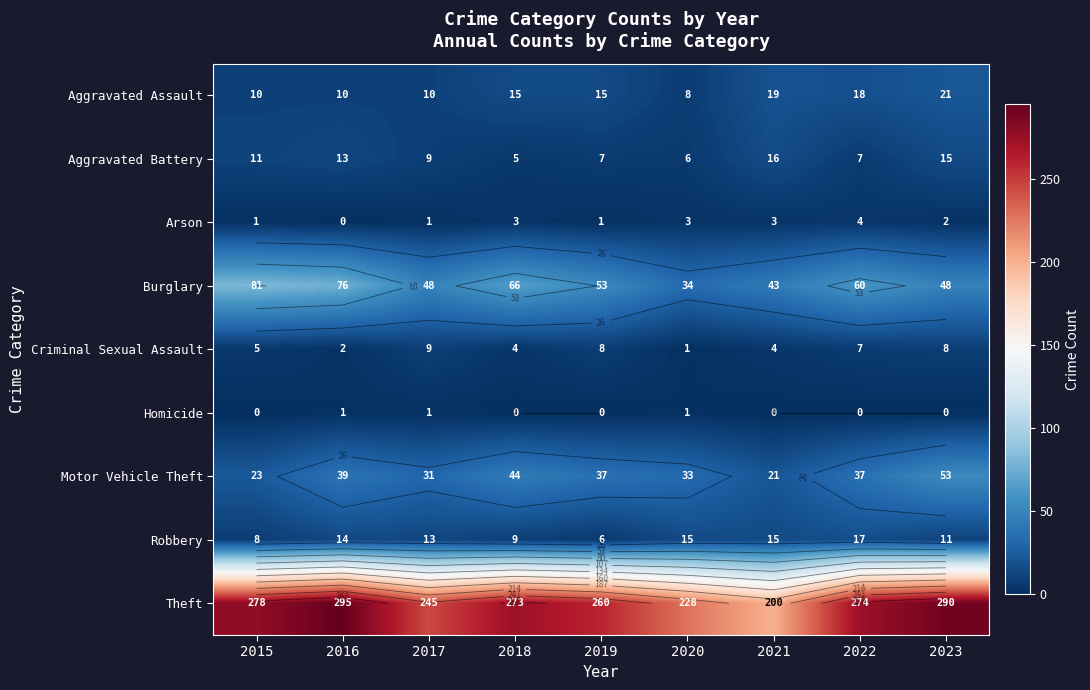

What is the lowest value of the Aggravated Assault series?

8